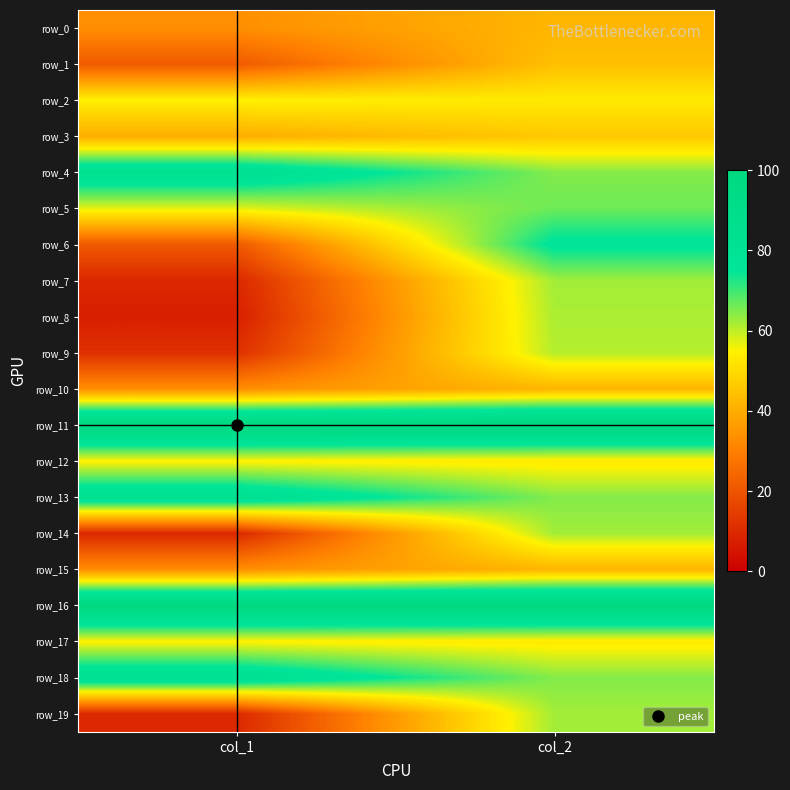

What is the difference between the maximum and minimum values in the row_3 series?

6.0